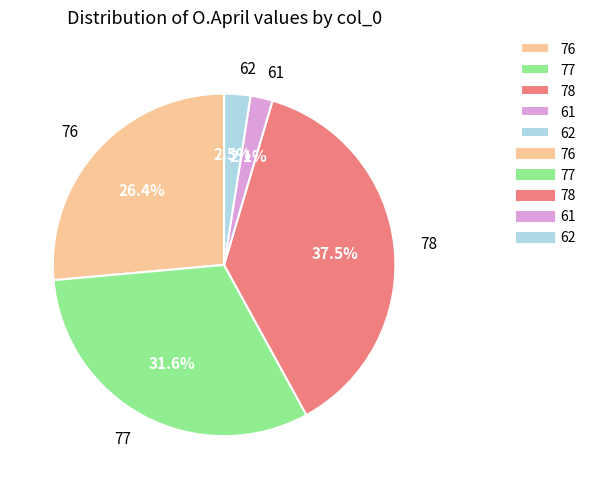

Which category has the biggest portion of the pie?

78